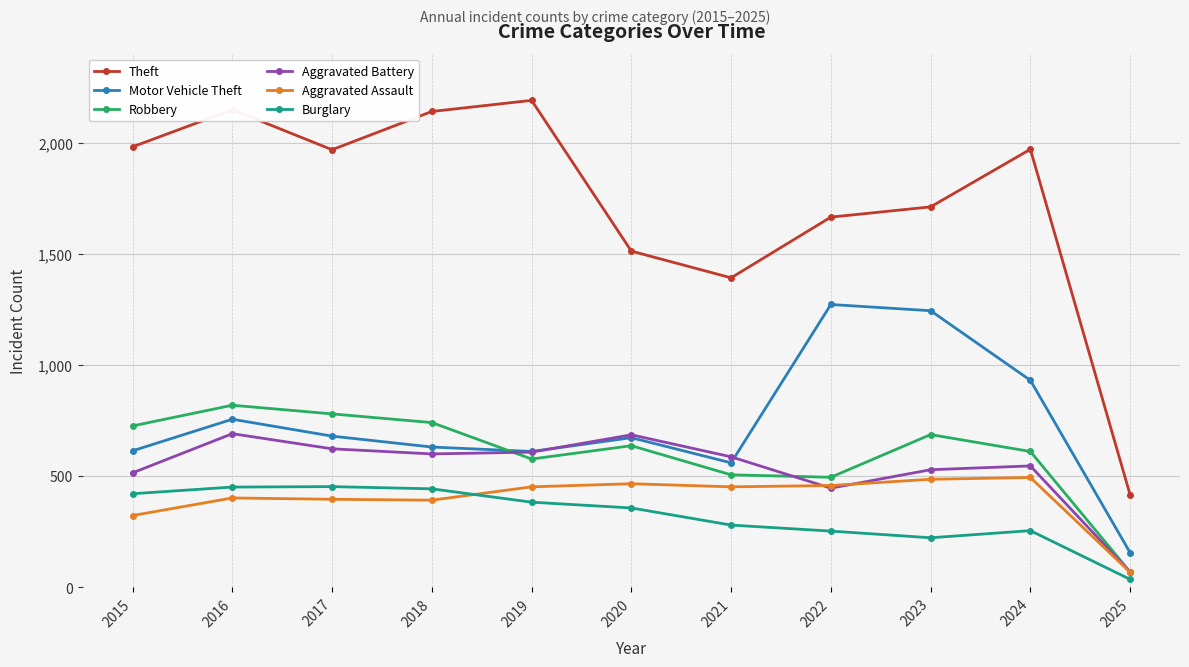

True or false: Aggravated Assault has a value of 466 at 2020.

True